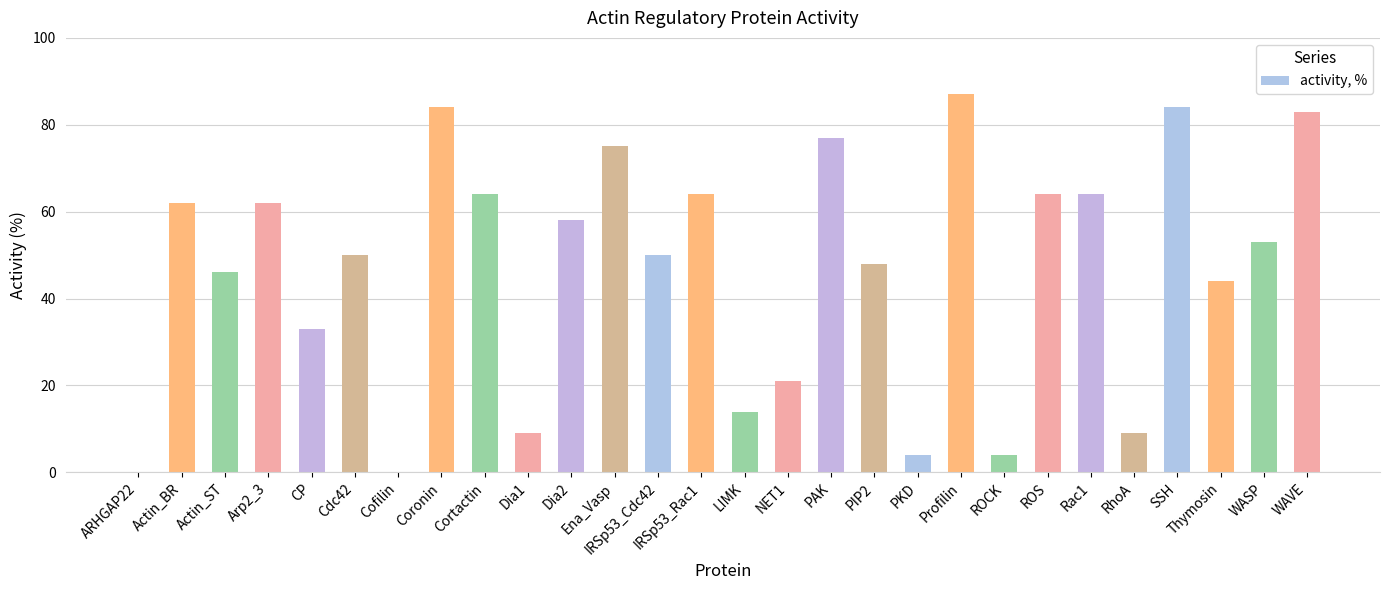

Are the bars horizontal?

No